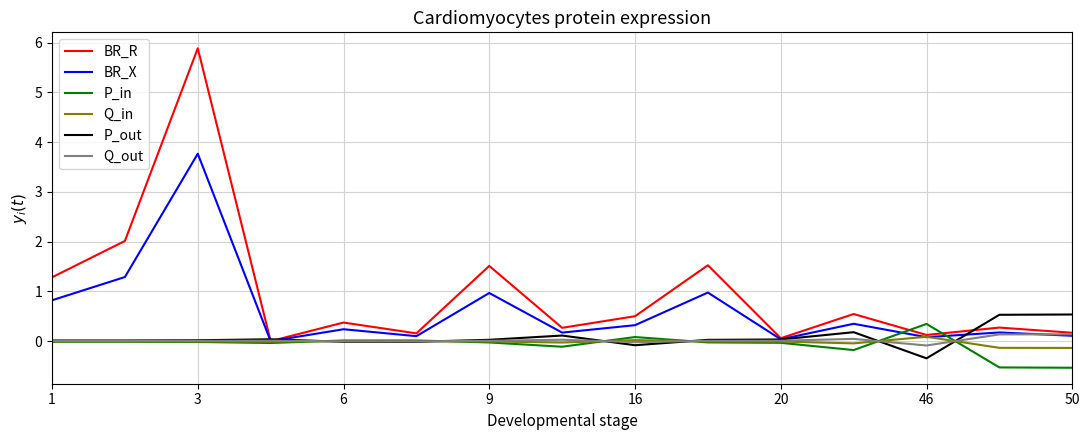

What is the minimum value for P_in?

-0.5